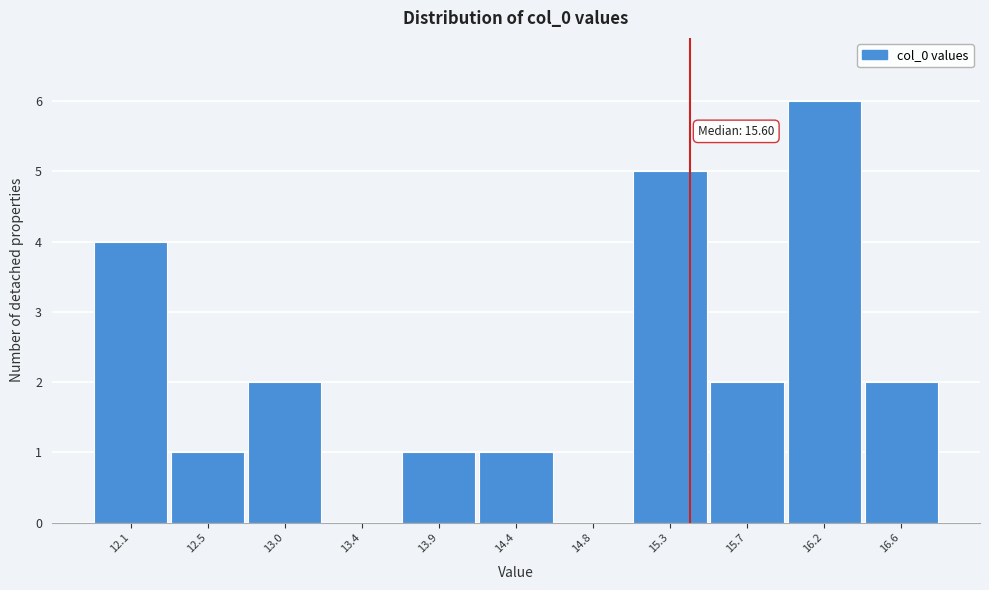

Reading left to right, extract all data points from this chart.

12.1=4	12.5=1	13.0=2	13.4=0	13.9=1	14.4=1	14.8=0	15.3=5	15.7=2	16.2=6	16.6=2